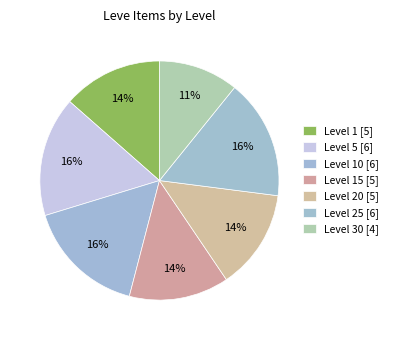

Which category has the biggest portion of the pie?

Level 5